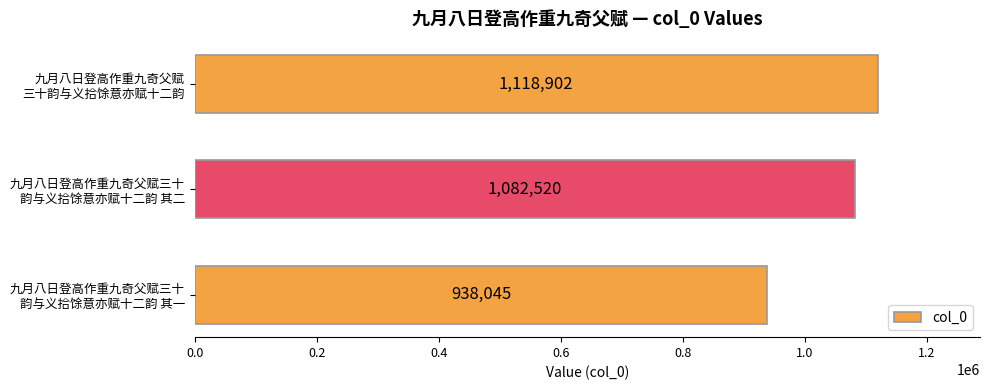

What is the average value?

1046489